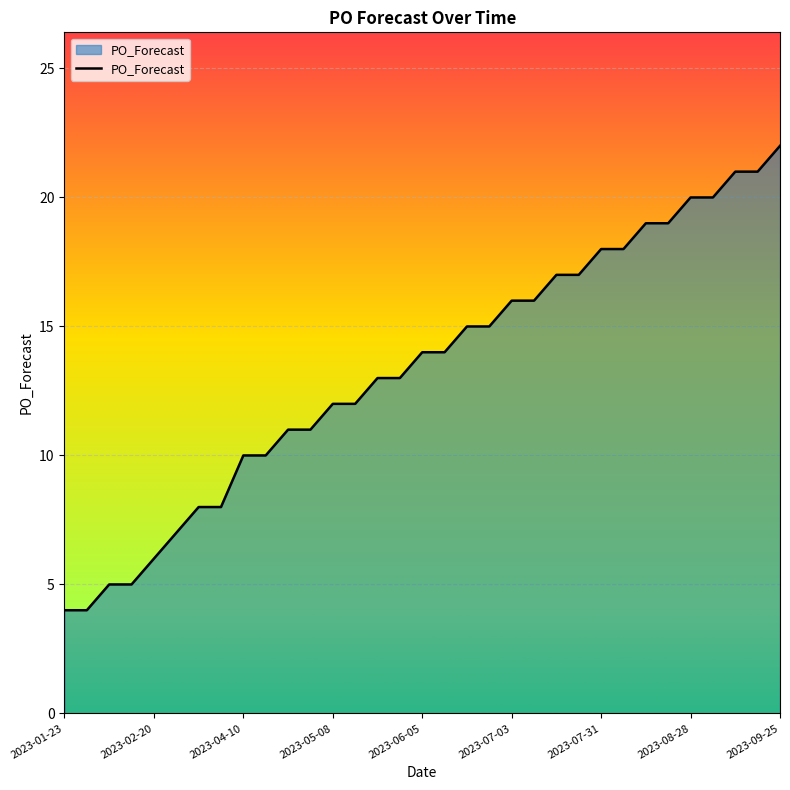

What is the difference between the maximum and minimum values?

18